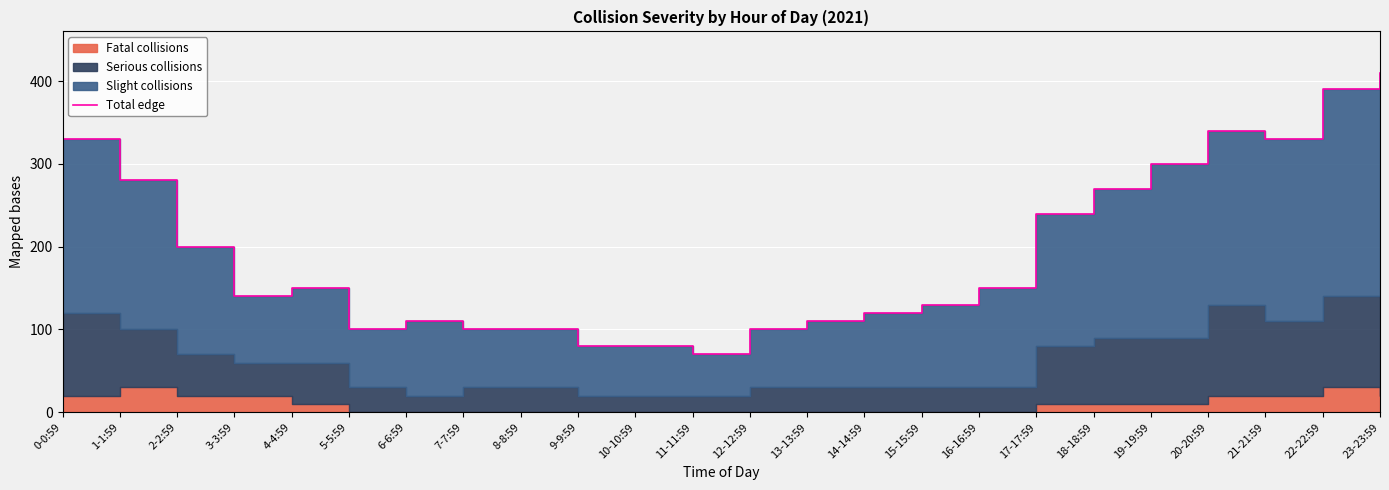

Which has a higher value, 15-15:59 or 7-7:59?

15-15:59